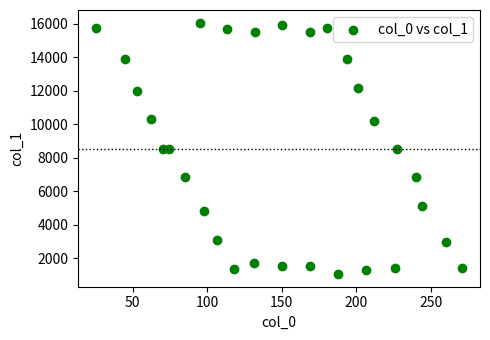

What is the range of Y values (max minus min)?

15028.5